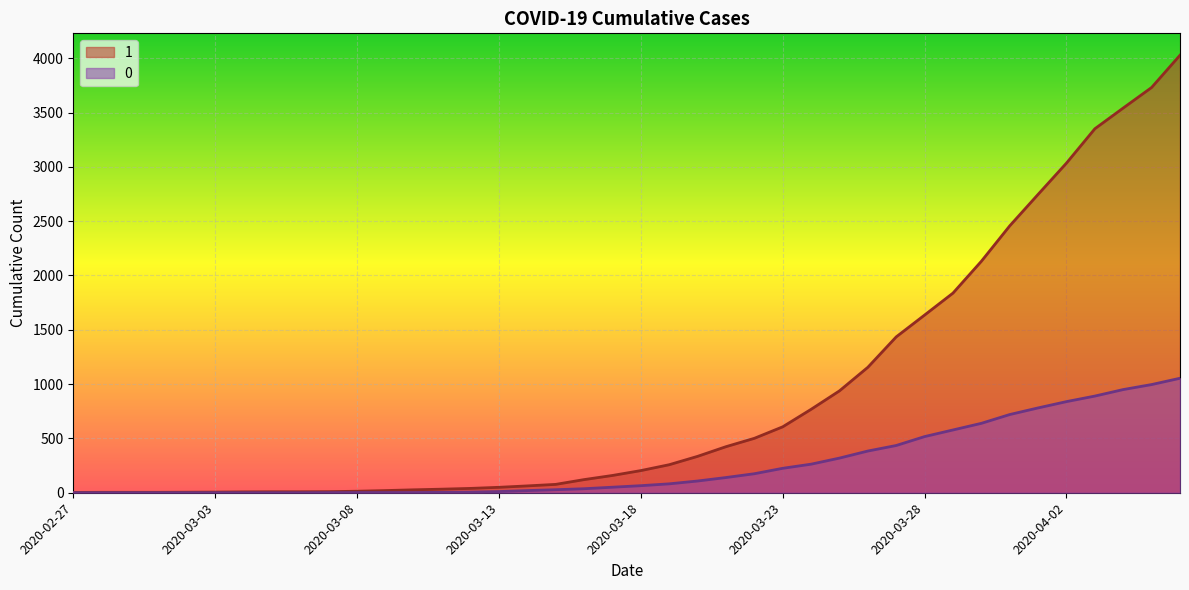

What is the minimum value for 1?

3